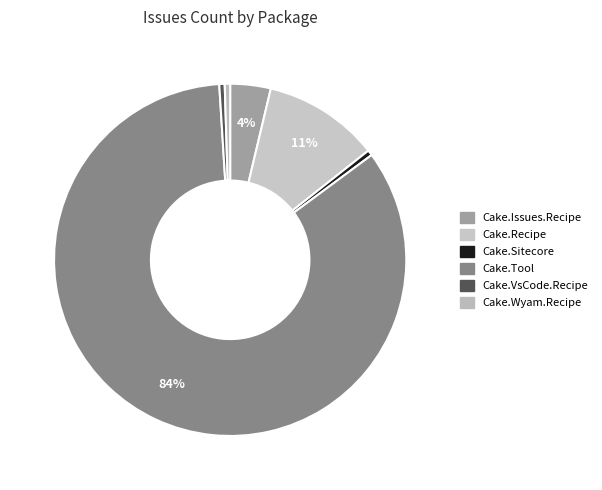

Count the number of slices in the pie.

6